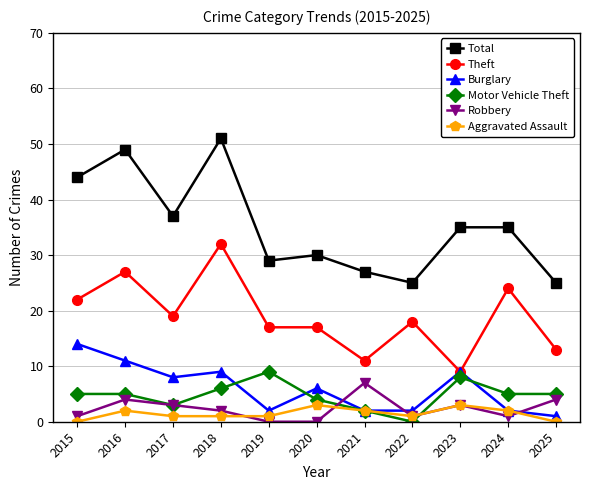

How many lines are shown in the chart?

6